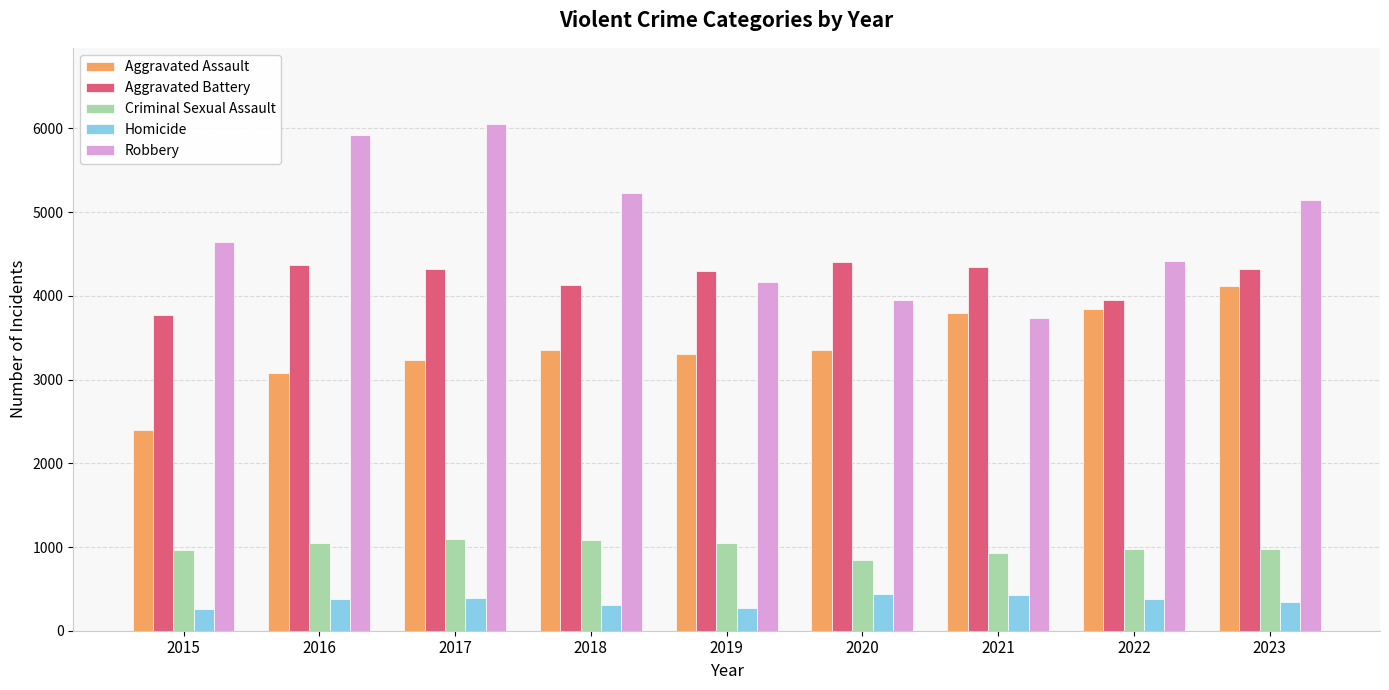

List the series in order of their peak value, lowest first.

Homicide, Criminal Sexual Assault, Aggravated Assault, Aggravated Battery, Robbery